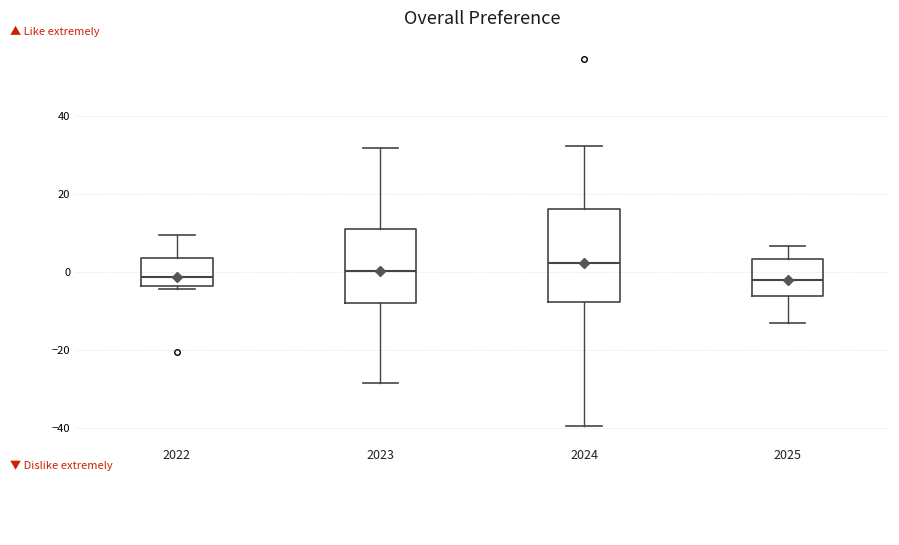

Reading left to right, read every box against the y-axis: the position of its median line, the range the box covers, and the ends of its whiskers. The values are not printed on the chart, so give them approximately, as read against the axis.

2022: median -2, box -4 to 4, whiskers -4 (just below the box's lower edge) to 10
2023: median 0, box -8 to 10, whiskers -28 to 32
2024: median 2, box -8 to 16, whiskers -40 to 32
2025: median -2, box -6 to 4, whiskers -14 to 6